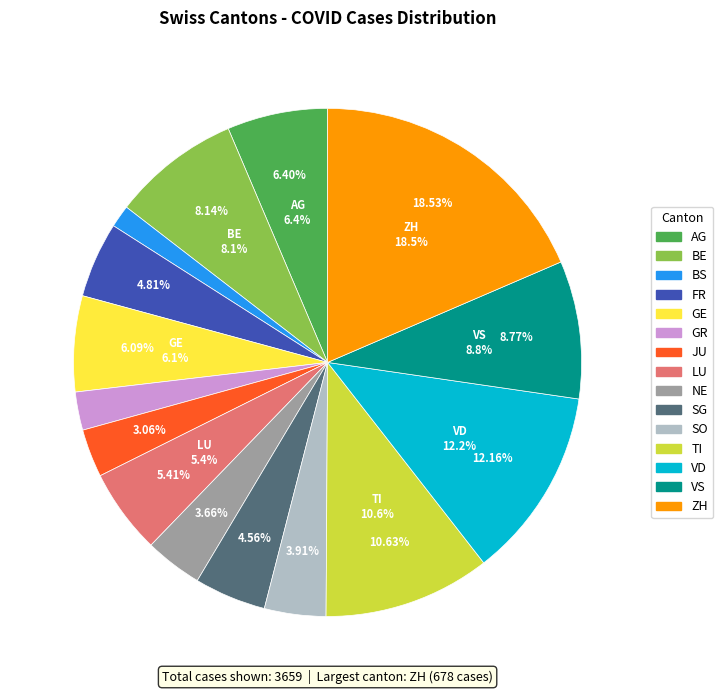

How many slices are in this pie chart?

15